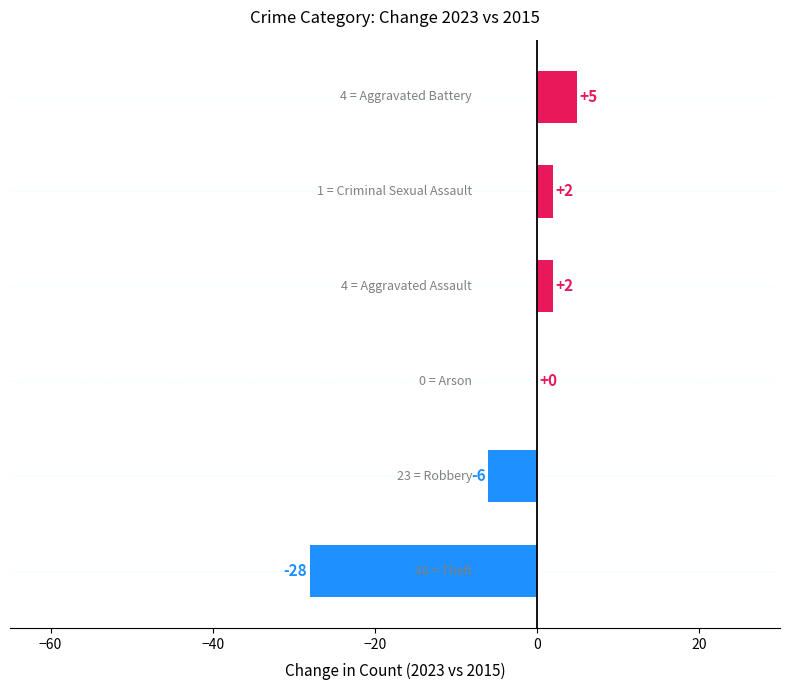

What is the greatest value displayed?

5